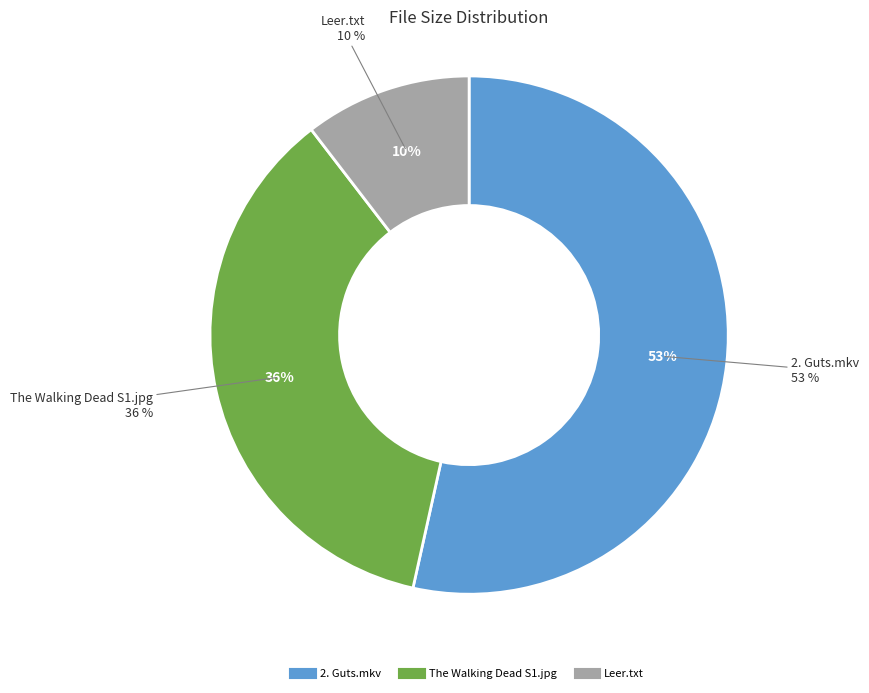

Combined, do The Walking Dead S1.jpg and 2. Guts.mkv account for over 50%?

Yes